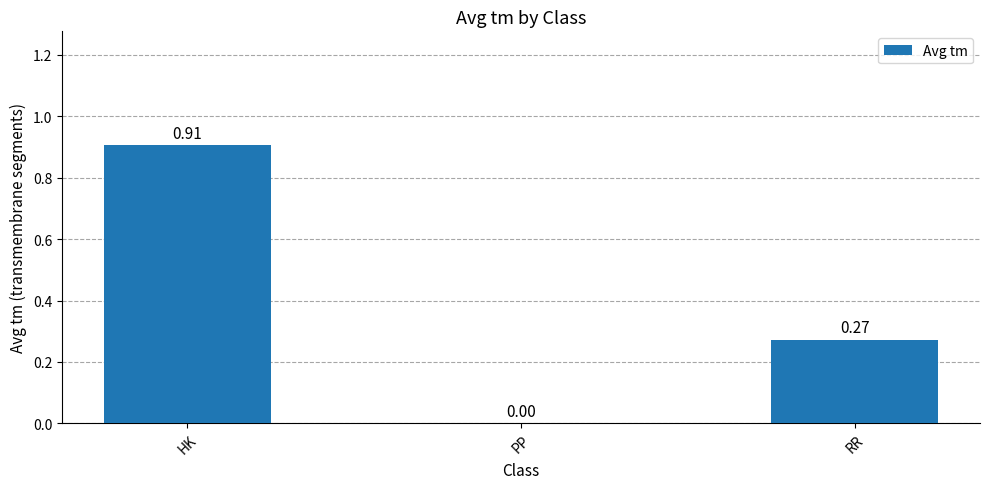

What is the sum of all values?

1.2